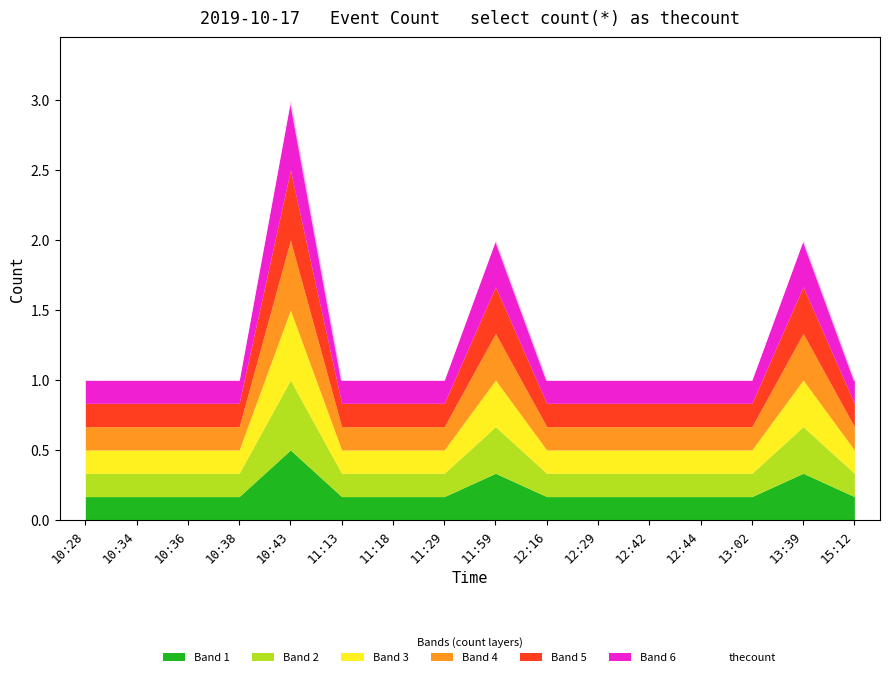

What is the label of the 7th point from the left?

11:18